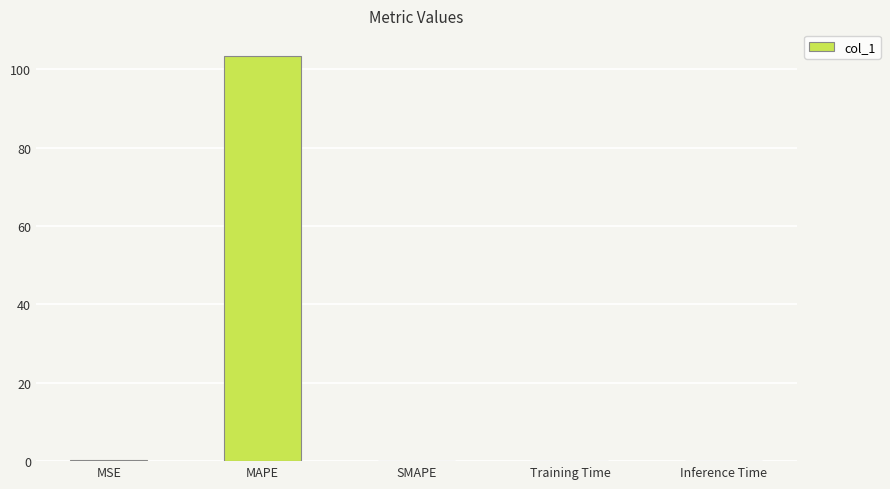

What is the sum of the values at Inference Time and MSE?

0.2